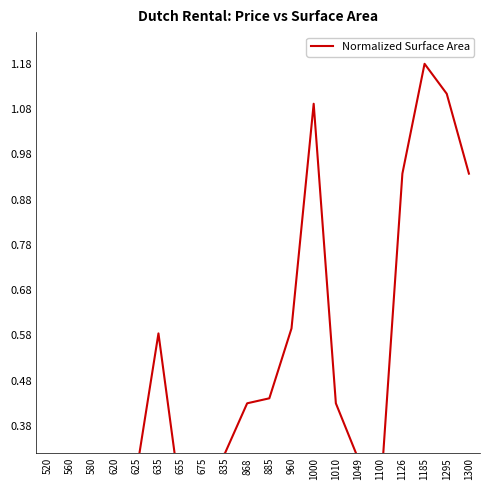

List the labels in order of value, largest first.

1185, 1295, 1000, 1126, 1300, 960, 635, 885, 868, 1010, 835, 1049, 675, 625, 620, 580, 560, 655, 1100, 520